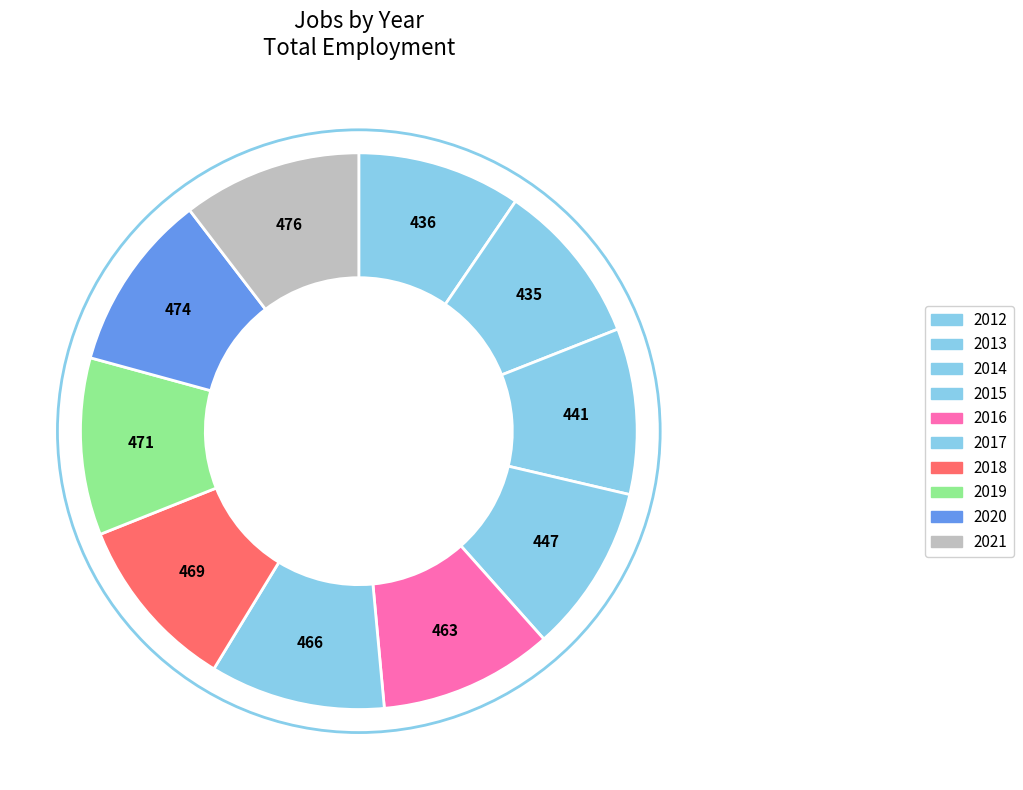

Count the number of slices in the pie.

10